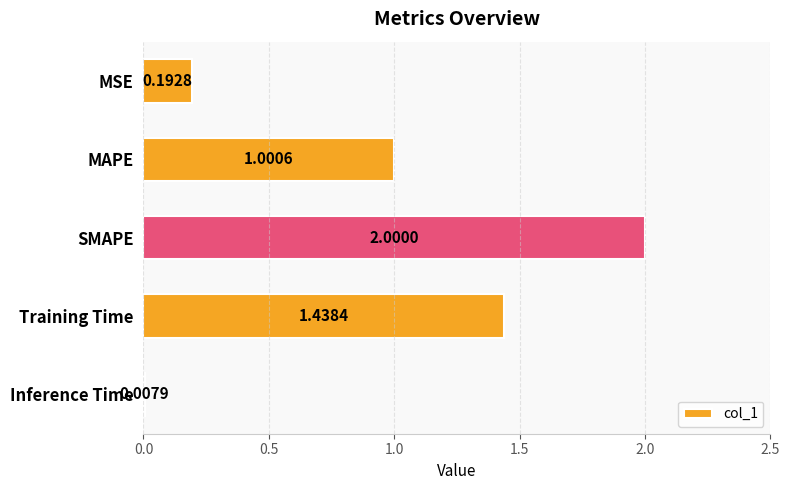

Does the chart contain stacked bars?

No